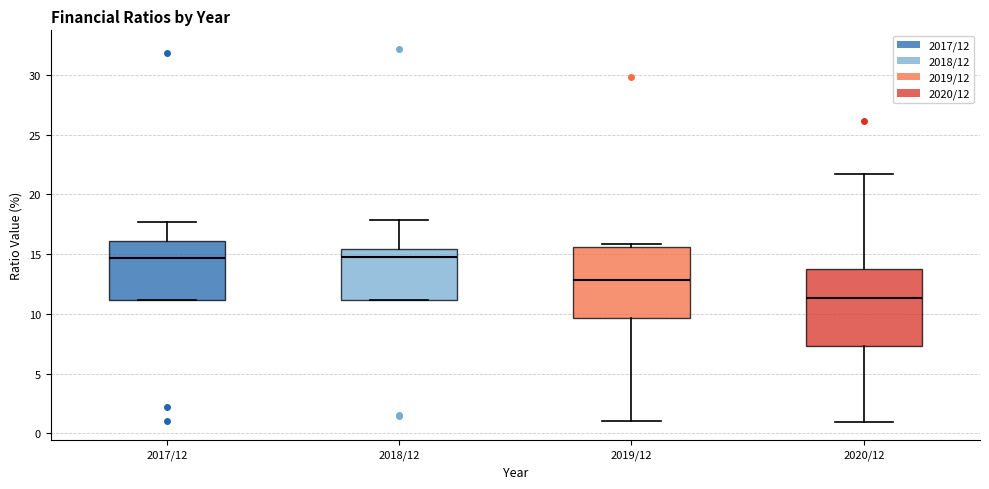

Reading left to right, read every box against the y-axis: the position of its median line, the range the box covers, and the ends of its whiskers. The values are not printed on the chart, so give them approximately, as read against the axis.

2017/12: median 14.5, box 11.0 to 16.0, whiskers 11.0 to 17.5
2018/12: median 14.5, box 11.0 to 15.5, whiskers 11.0 to 18.0
2019/12: median 13.0, box 9.5 to 15.5, whiskers 1.0 to 16.0
2020/12: median 11.5, box 7.5 to 13.5, whiskers 1.0 to 21.5